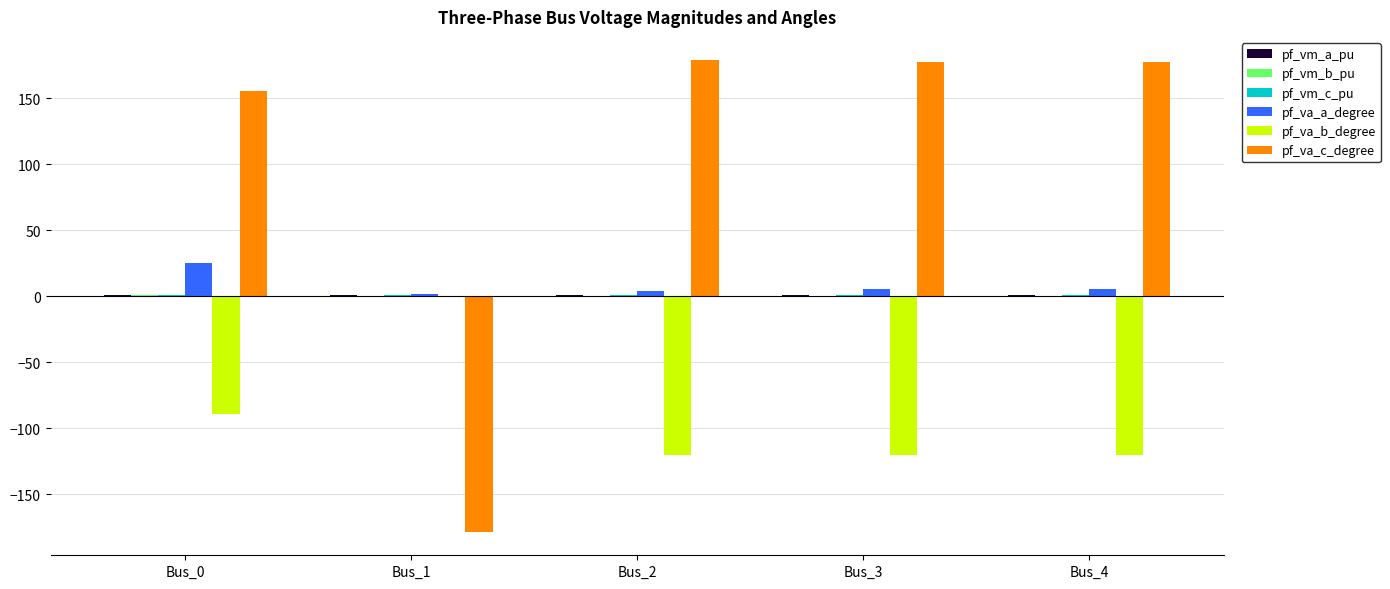

What is the spread (max minus min) of values at Bus_4?

297.4